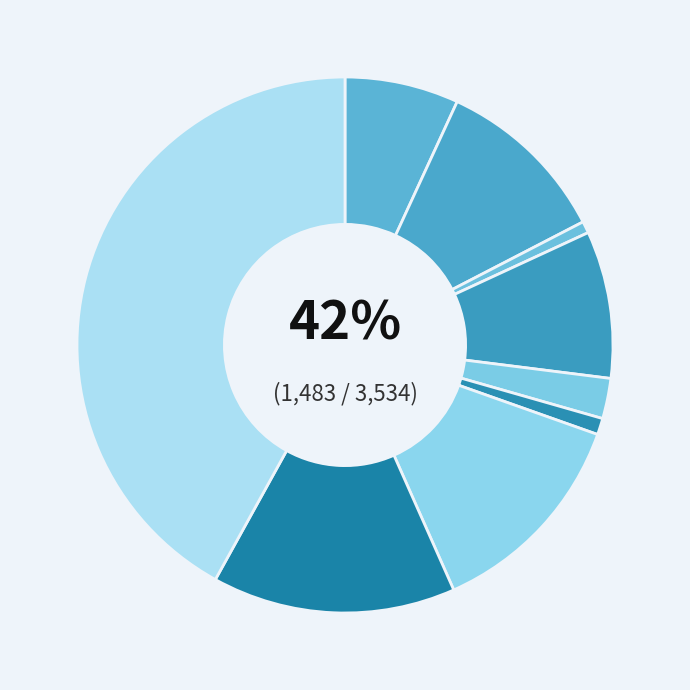

Does Homicide represent more than half of the total?

No